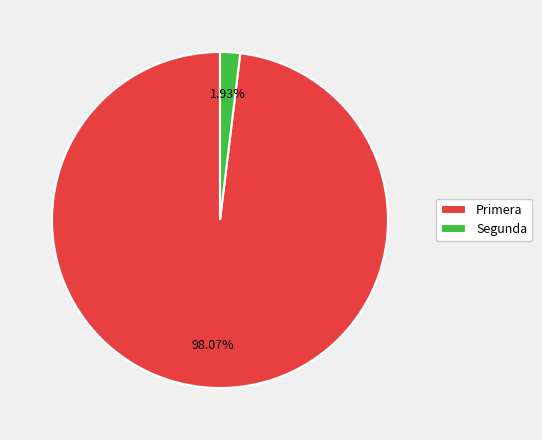

Between Segunda and Primera, which is larger?

Primera